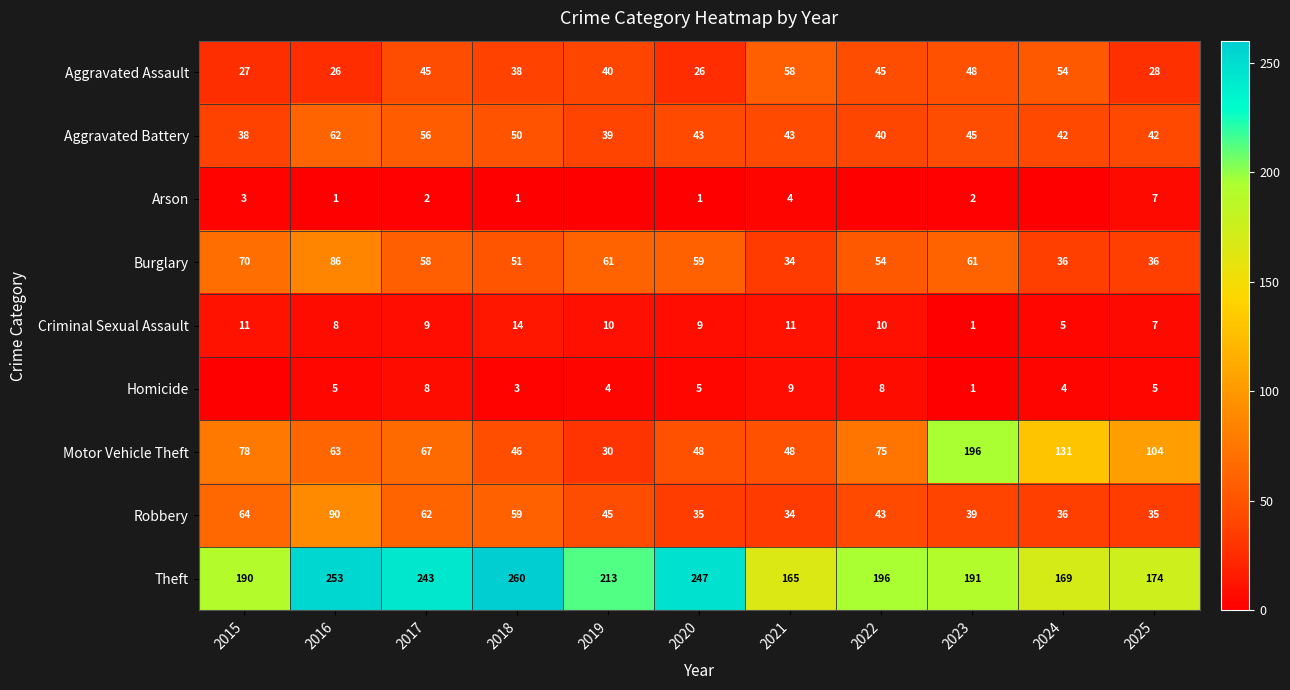

True or false: Theft has a value of 74 at 2018.

False